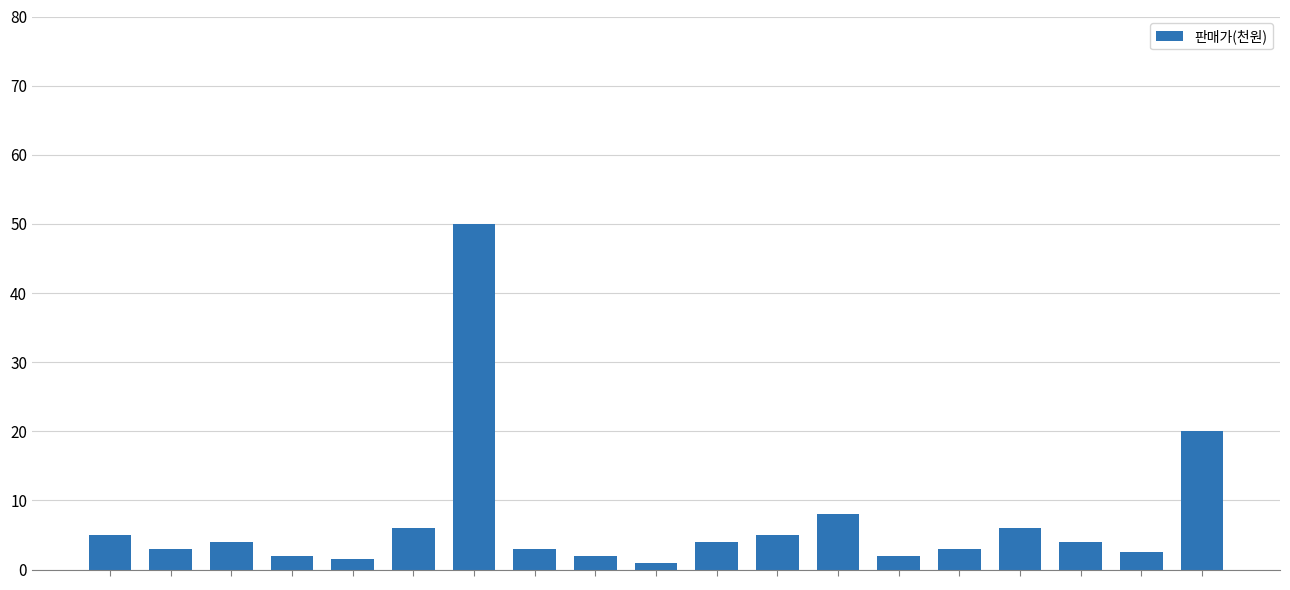

What is the average value?

6.9